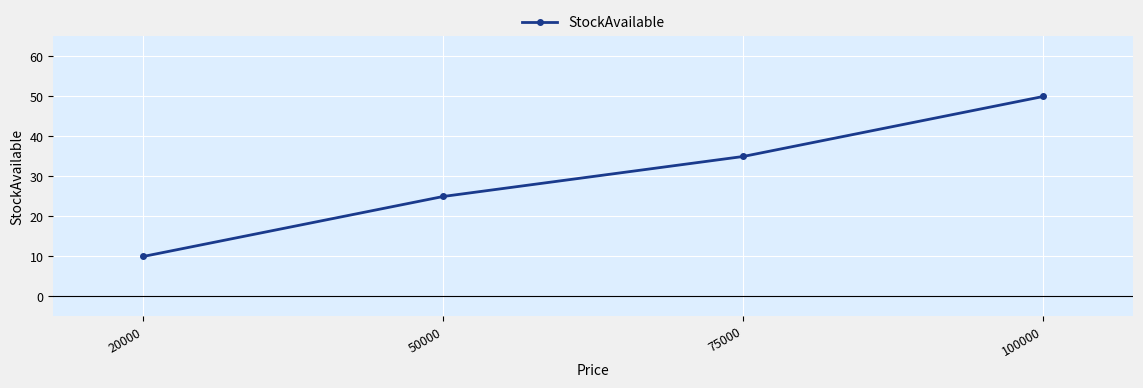

Reading left to right, what are all the values shown in this chart?

10	25	35	50